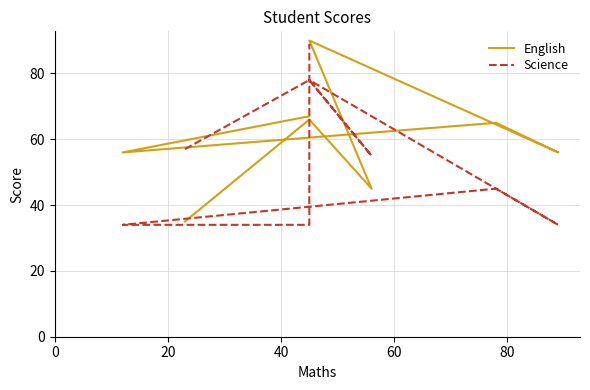

What is the difference between the maximum and second lowest values in the English series?

45